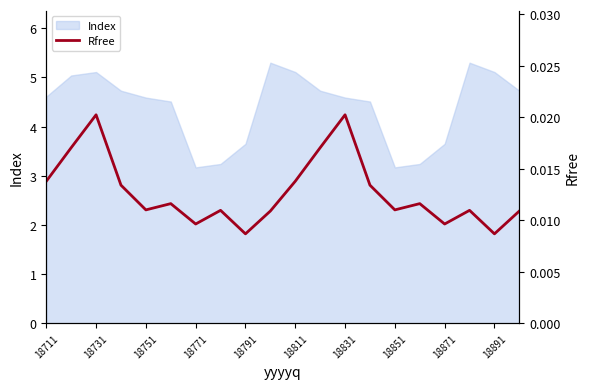

True or false: Index has a value of 4.6 at 18711.

True